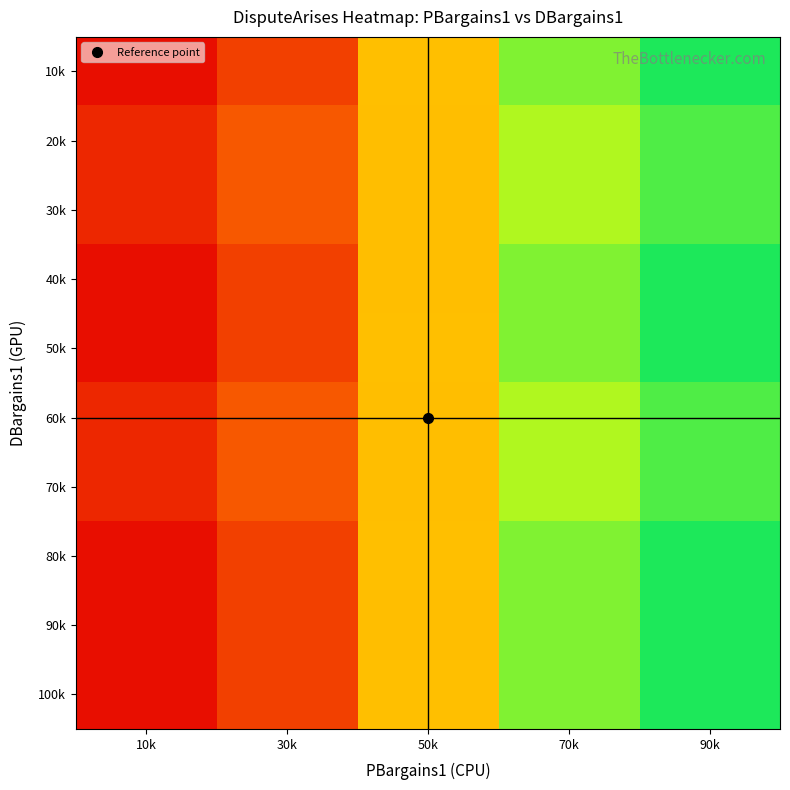

Count the number of categories in the chart.

5